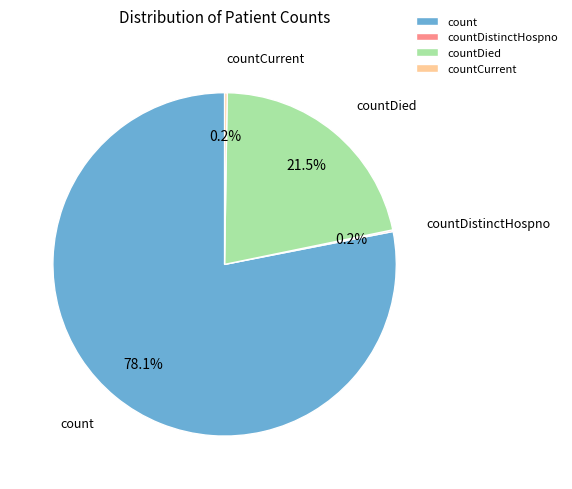

What is the majority slice?

count